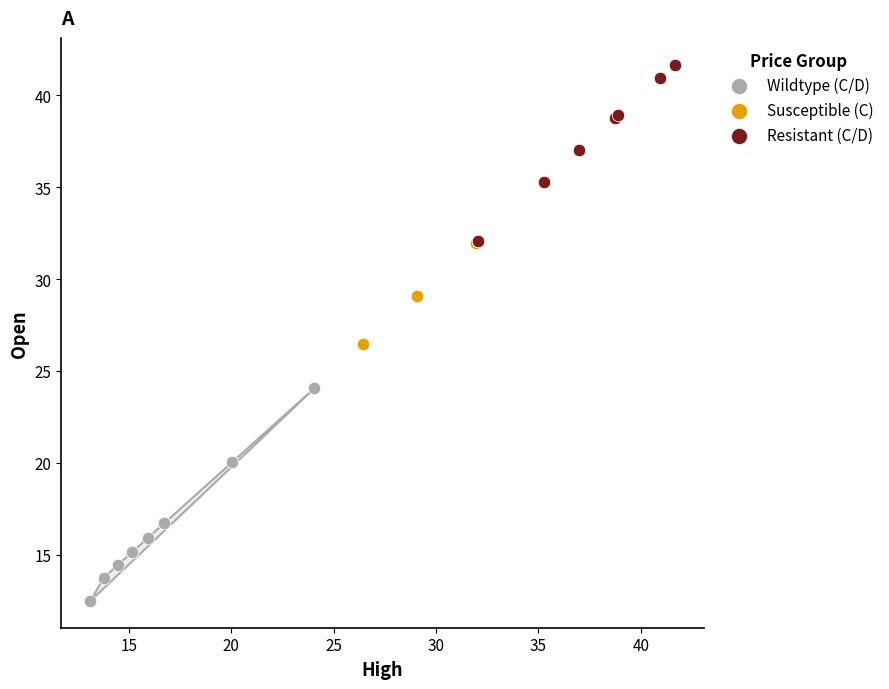

Which series contains the lowest Y value?

Wildtype (C/D)